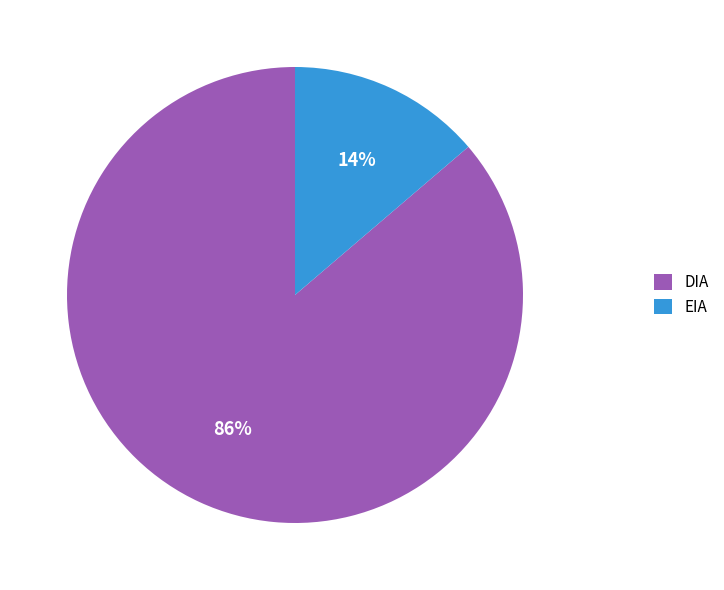

What is the smallest slice in the pie chart?

EIA